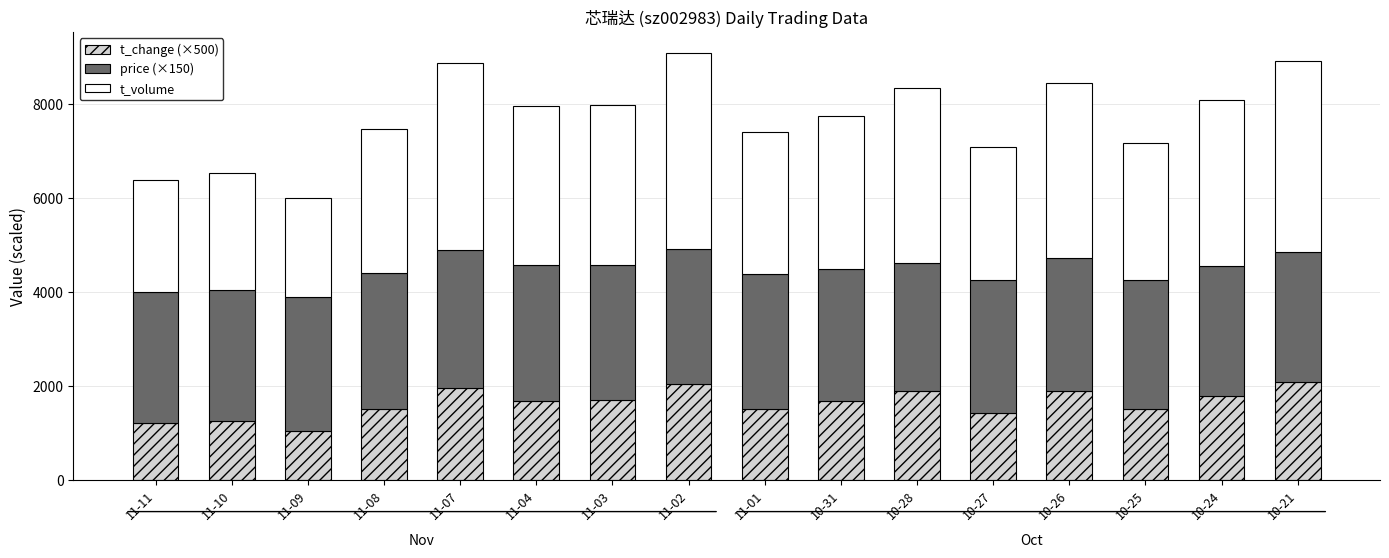

What is the total value across all series at 10-21?

8910.5